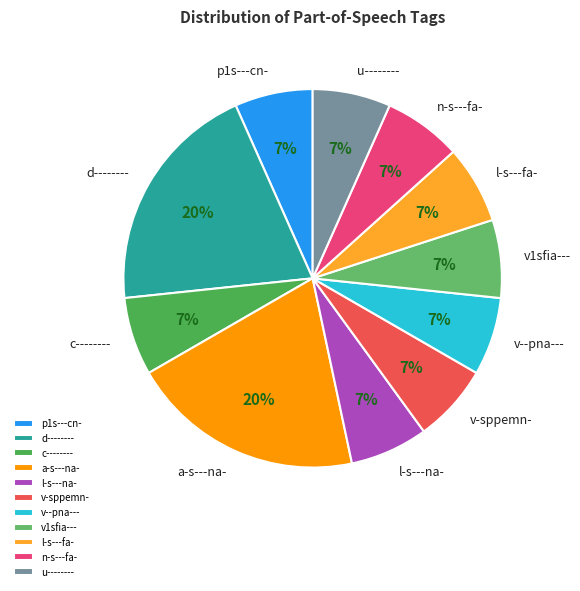

Do n-s---fa- and u-------- together represent more than half of the pie?

No